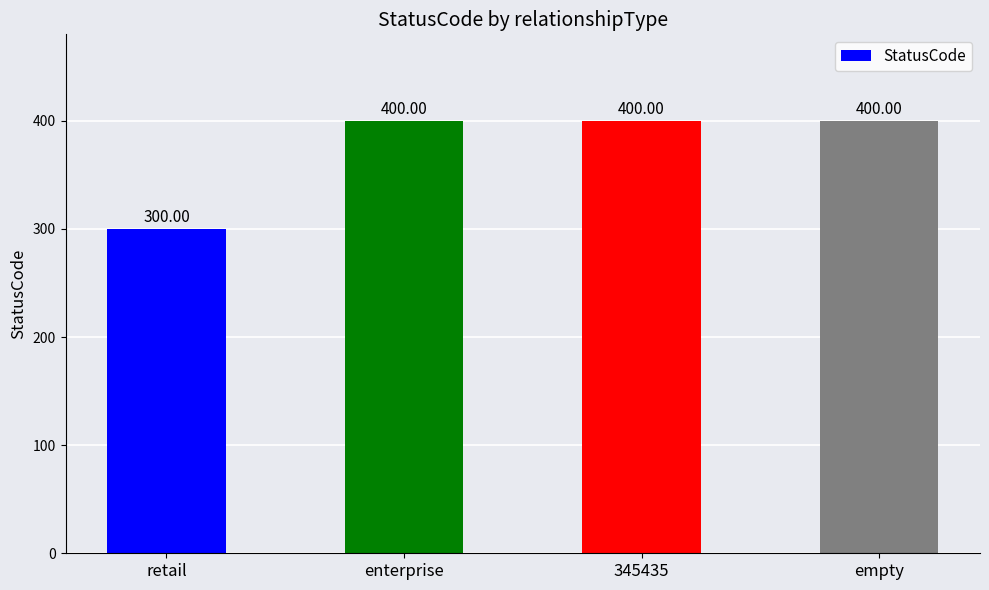

True or false: the data shows 238 at 345435.

False